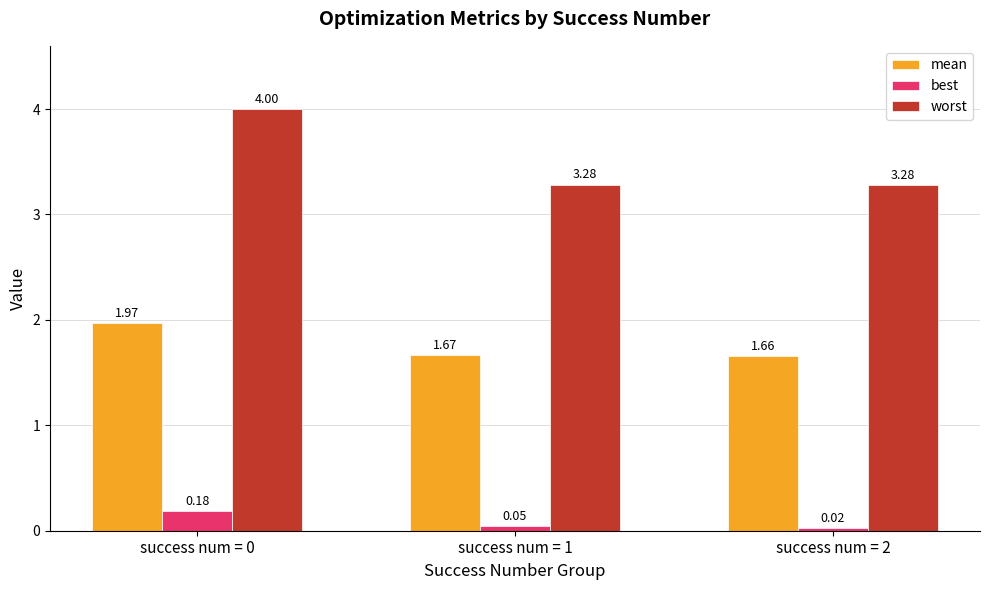

What are all the series names shown in the legend?

mean, best, worst